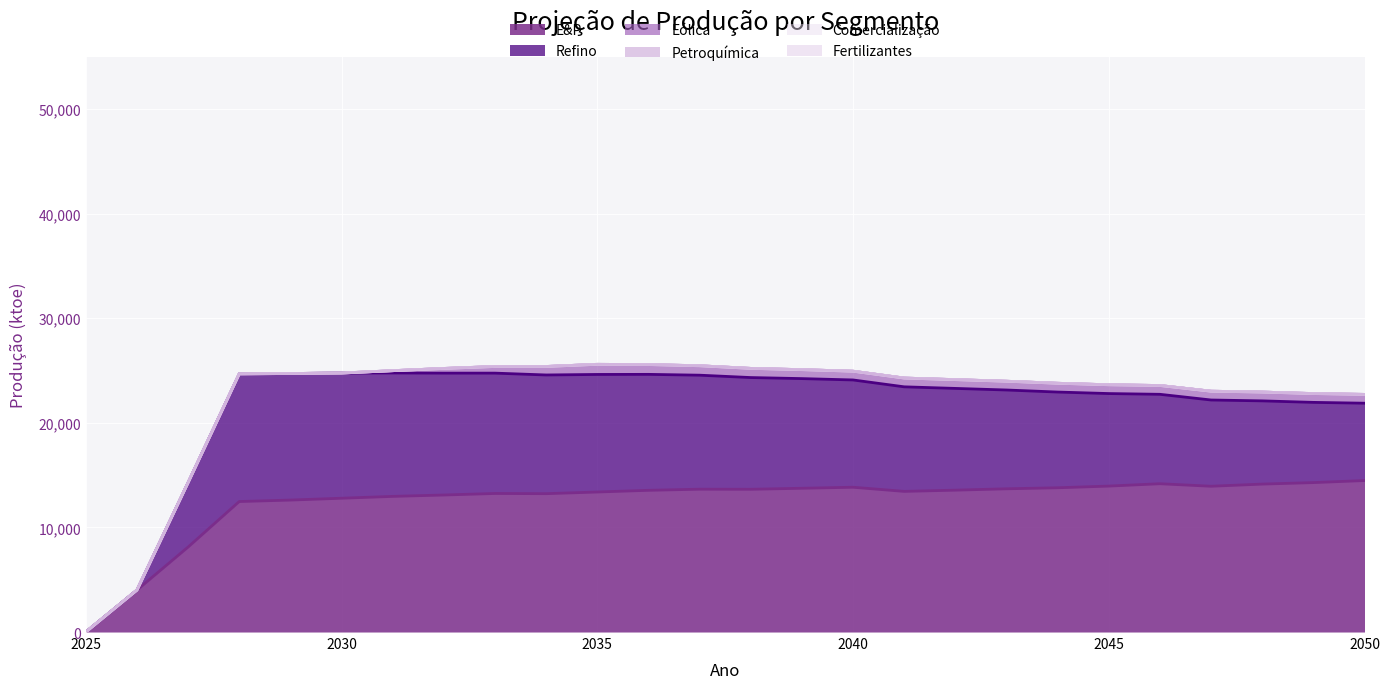

Which category has the lowest value in the Fertilizantes series?

2025